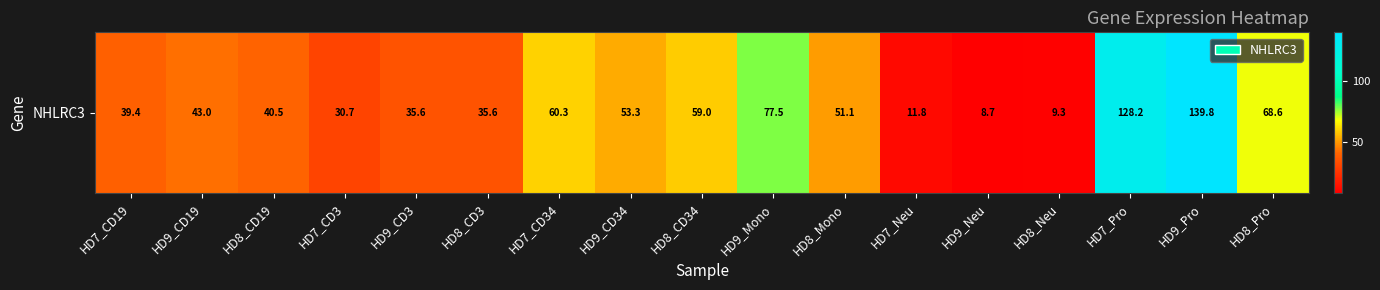

The chart shows a value of 54.2 at HD7_CD19. True or false?

False